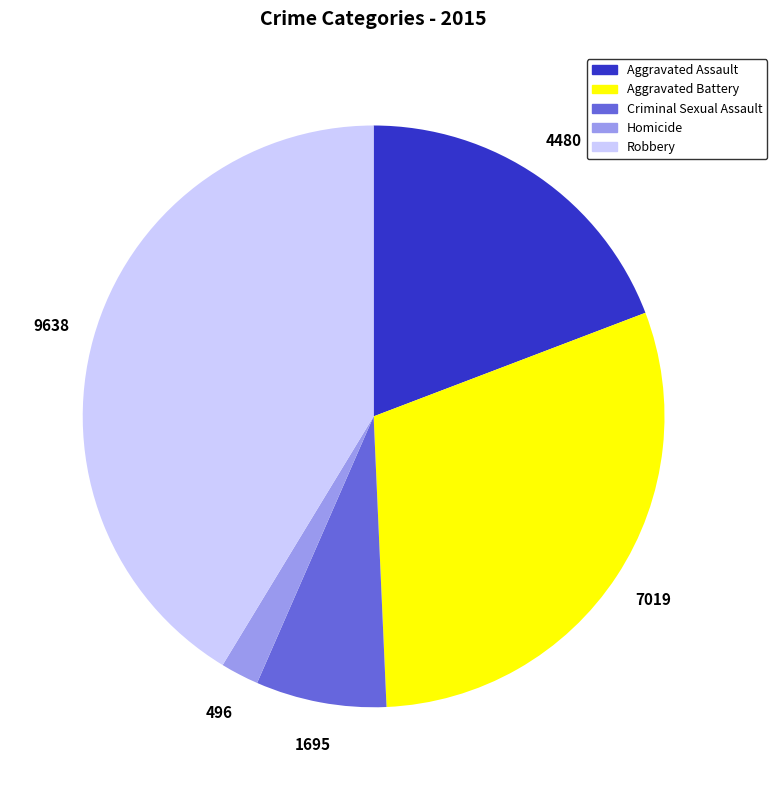

Count the number of slices in the pie.

5